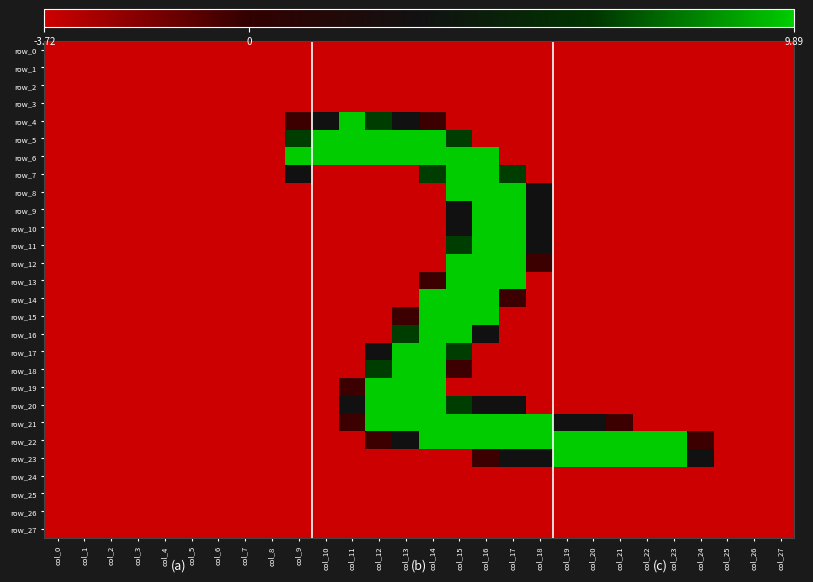

True or false: row_4 has a value of -1.5 at col_16.

False